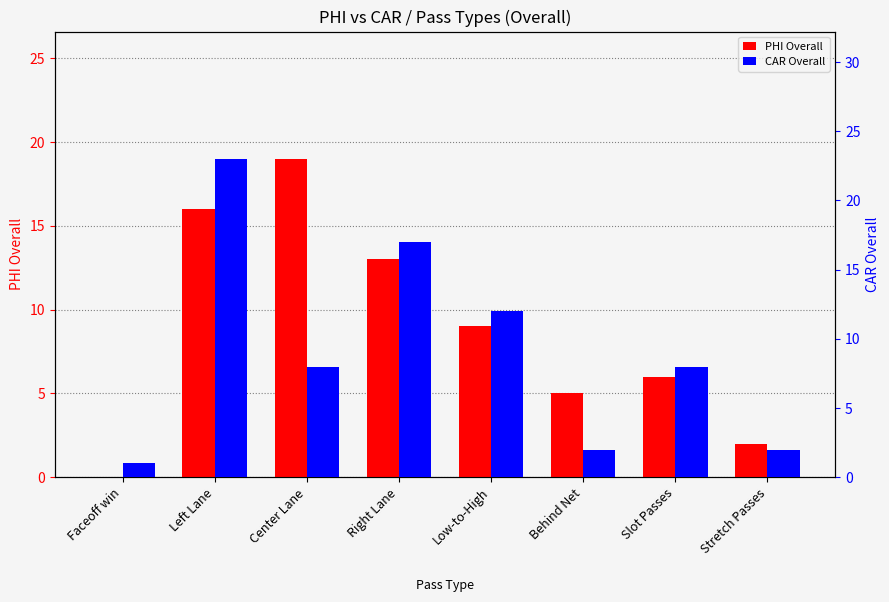

What is the total value across all series at Faceoff win?

1